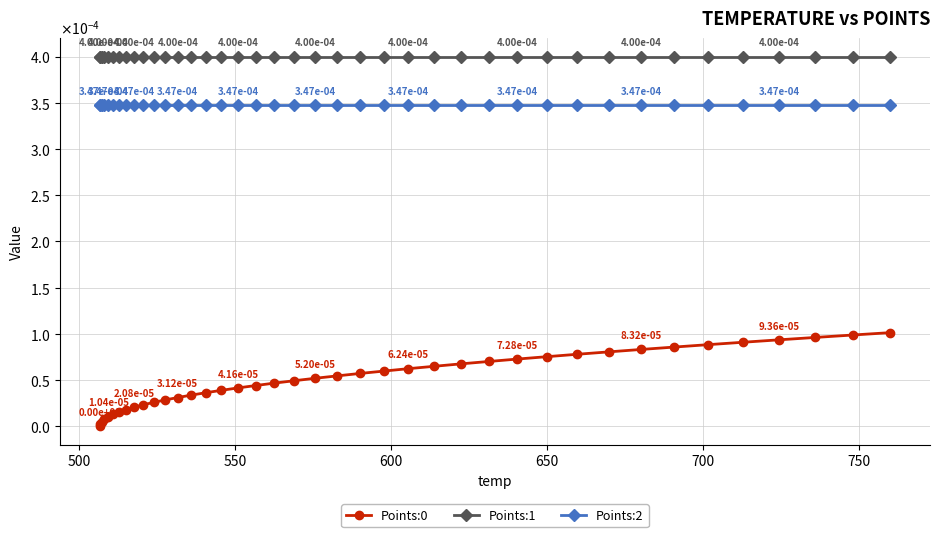

List the series in order of their peak value, lowest first.

Points:0, Points:2, Points:1